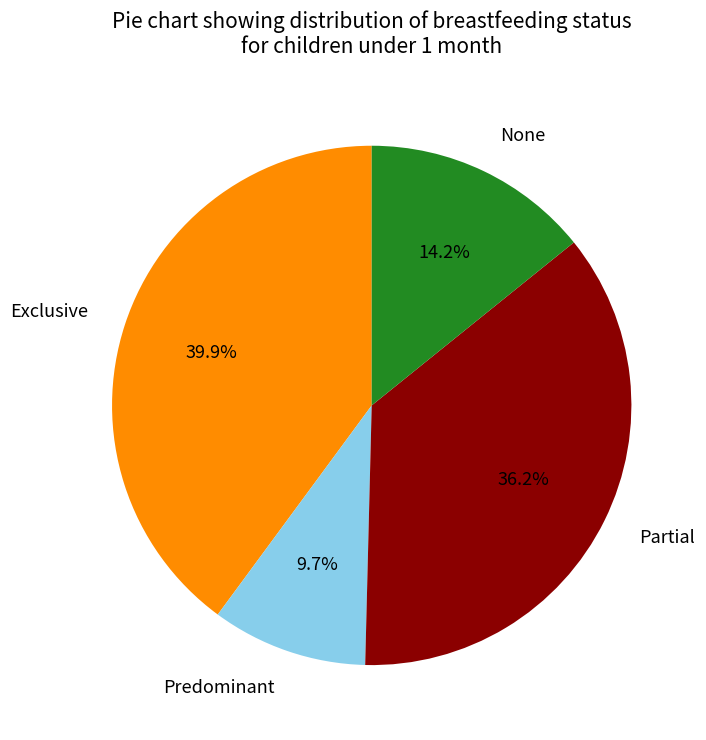

Is it true that Exclusive is 40% of the pie?

True